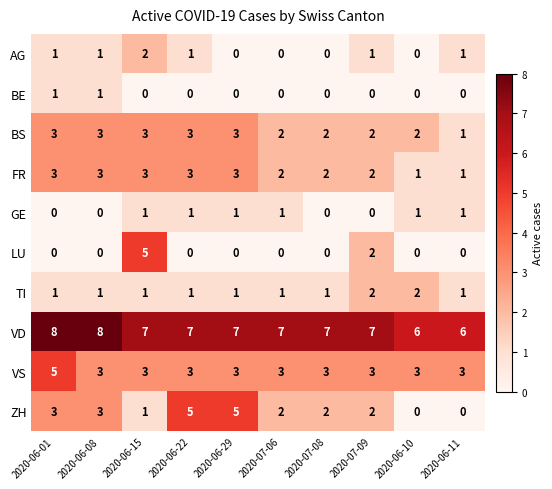

How many distinct data groups are displayed?

10